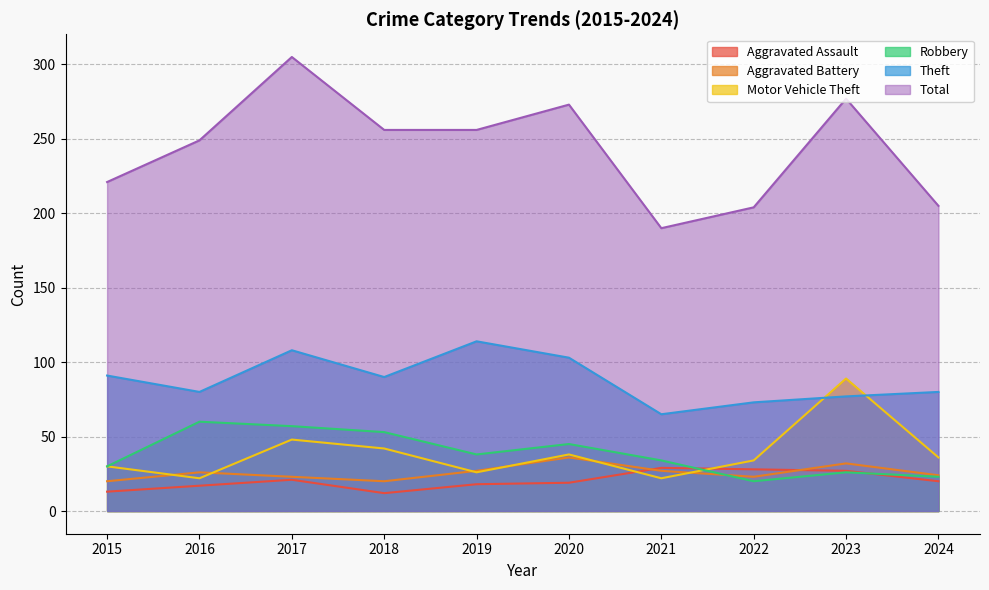

At which category does Total reach its first local peak?

2017